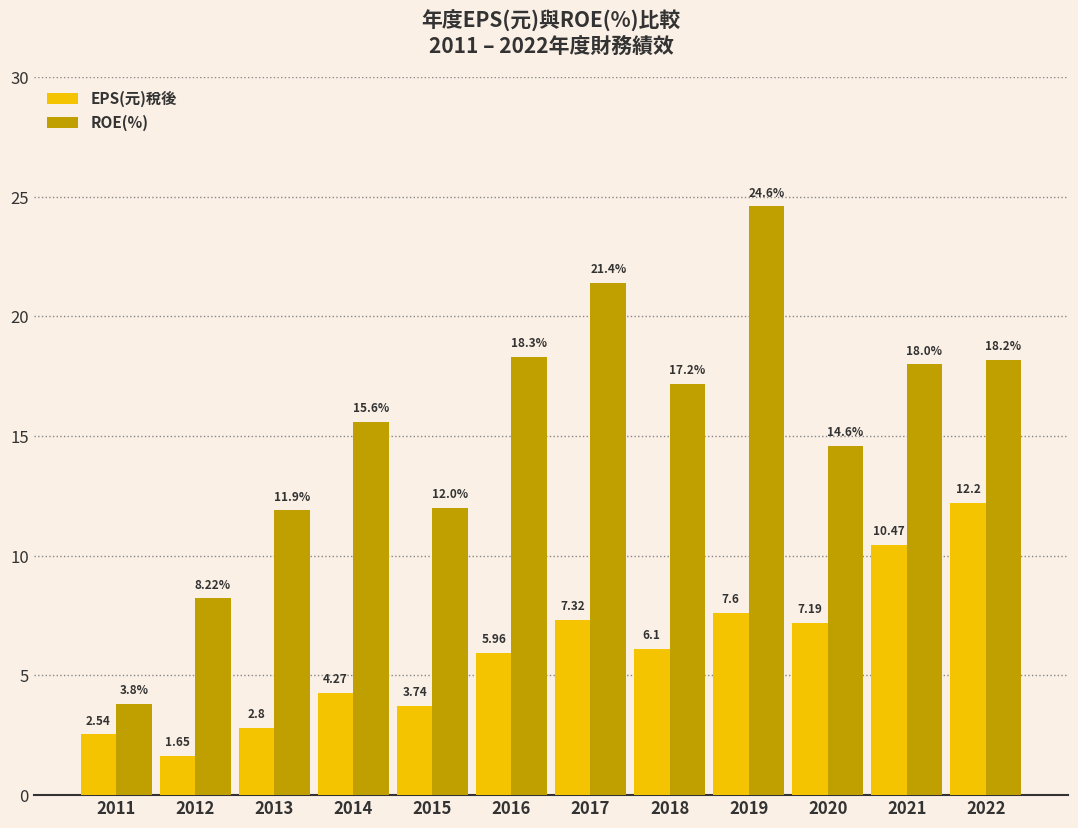

Which category has the lowest value in the ROE(%) series?

2011